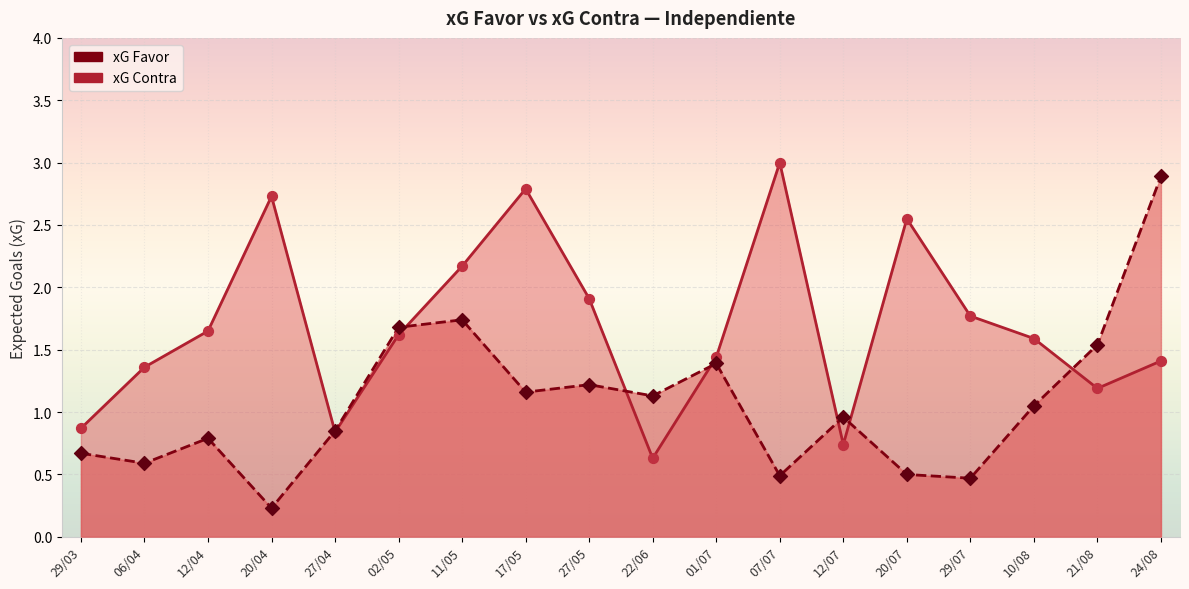

What are all the series names shown in the legend?

xG Favor, xG Contra